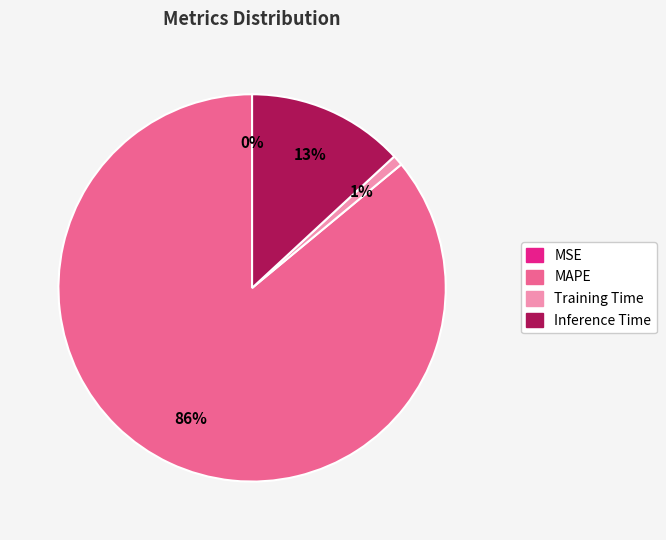

True or false: Inference Time accounts for 13% of the total.

True